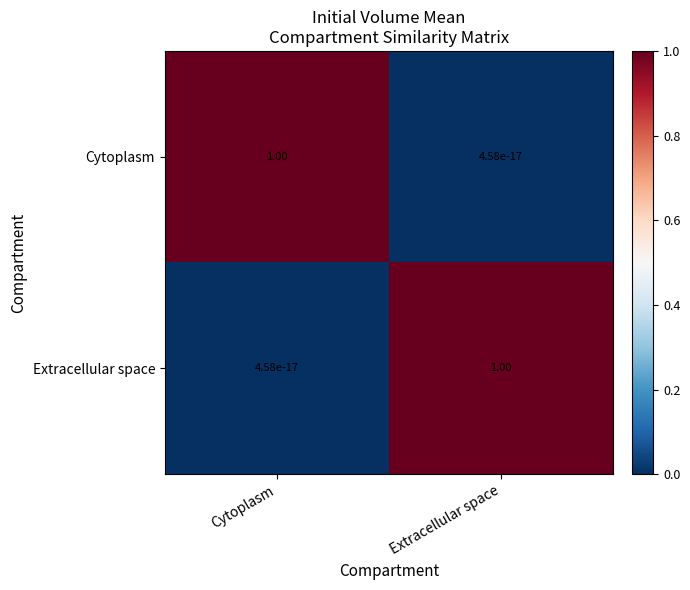

What is the total value across all series at Extracellular space?

1.0